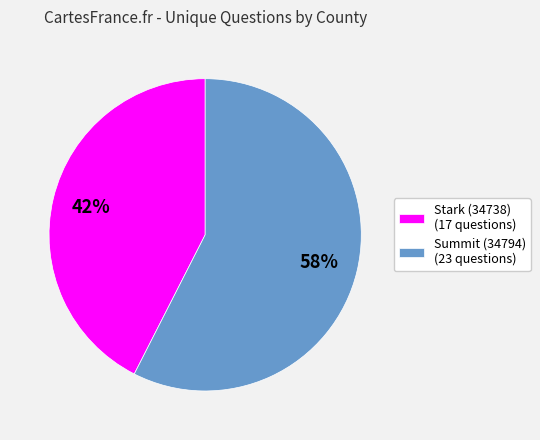

What is the ratio of the value at Summit (34794) to the value at Stark (34738)?

1.4